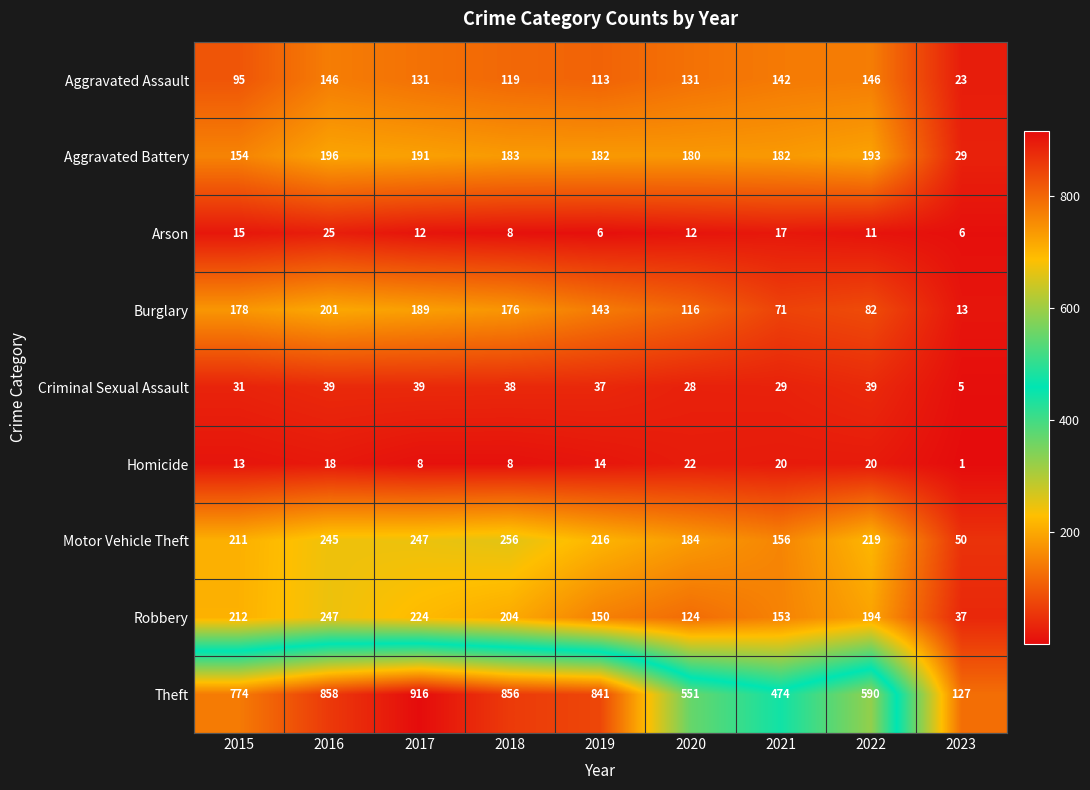

What is the sum of the Aggravated Battery values at 2018 and 2019?

365